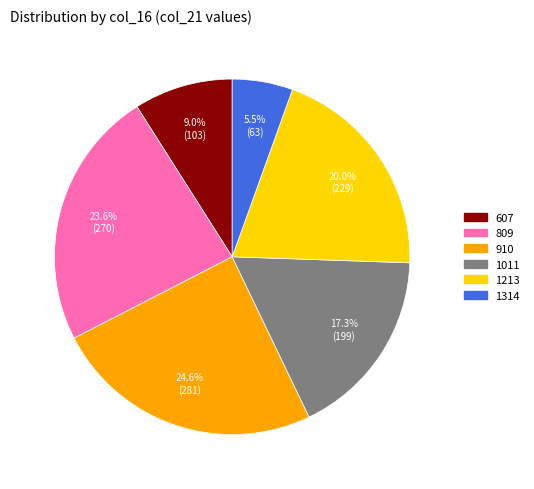

What is the ratio of the value at 1213 to the value at 1011?

1.2